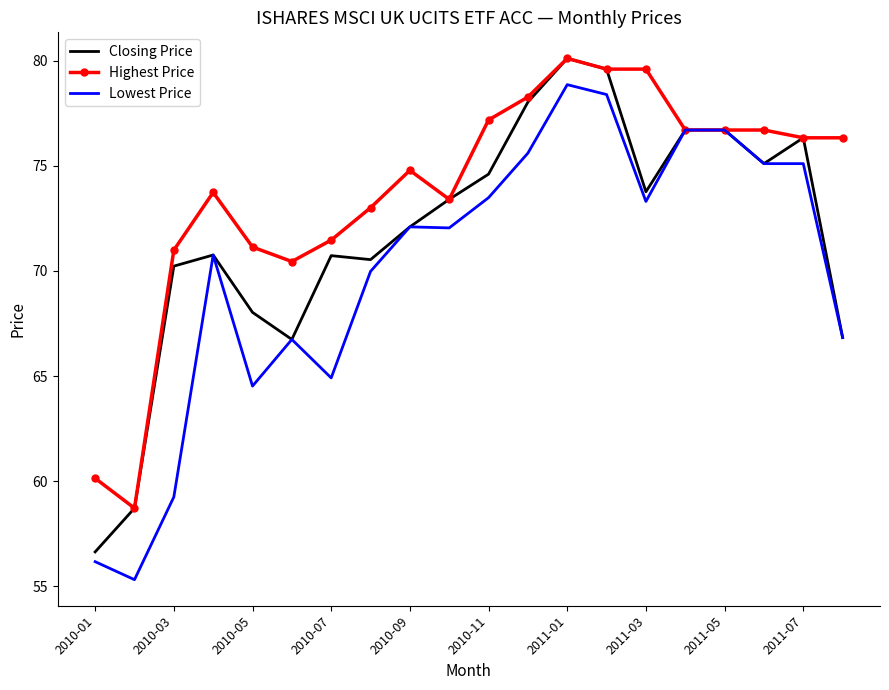

What is the sum of all Highest Price values?

1475.5